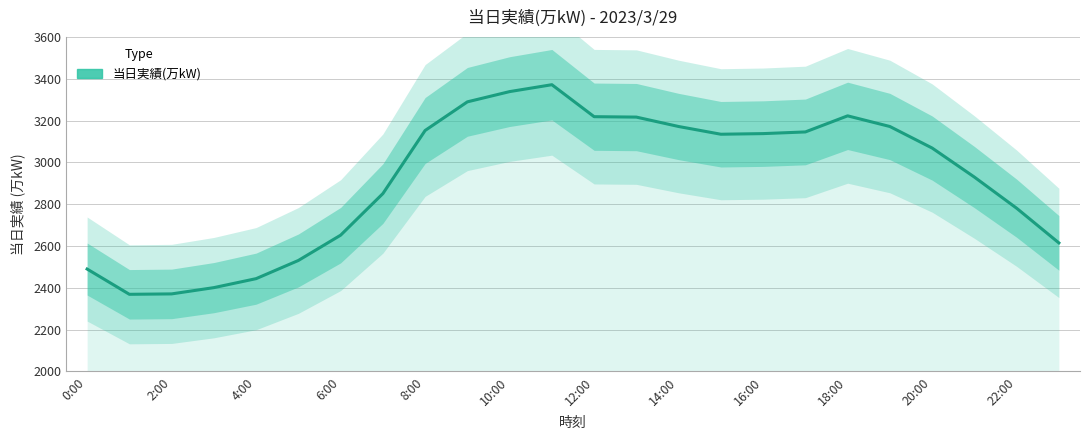

What is the greatest value displayed?

3372